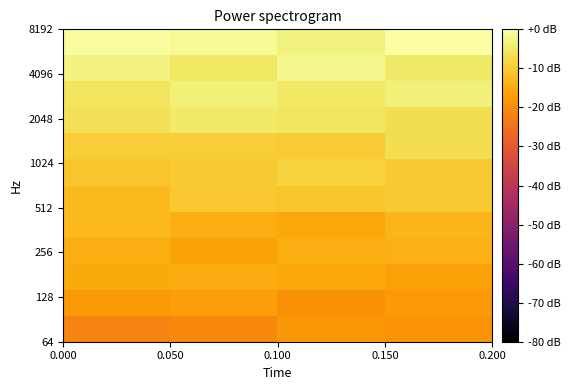

At which category is the sum across all series the highest?

0.150